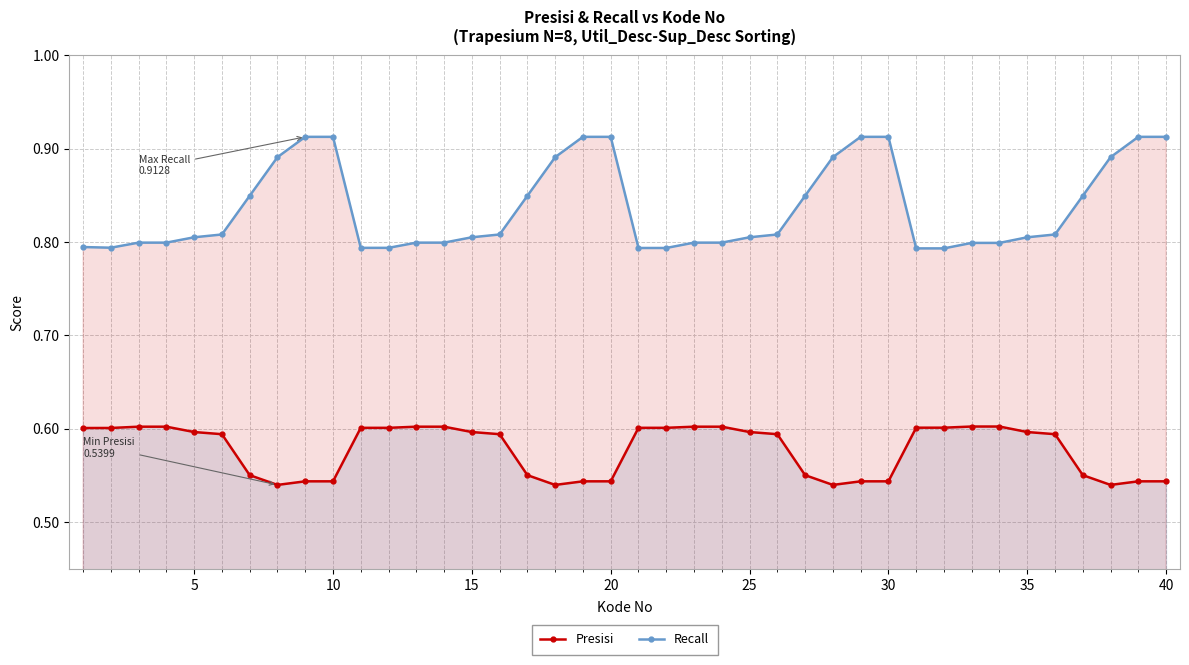

How many lines are shown in the chart?

2